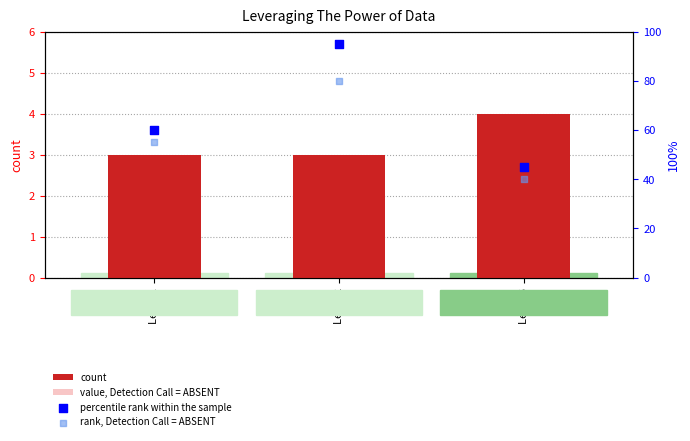

Which series has the largest total across all categories?

percentile rank within the sample